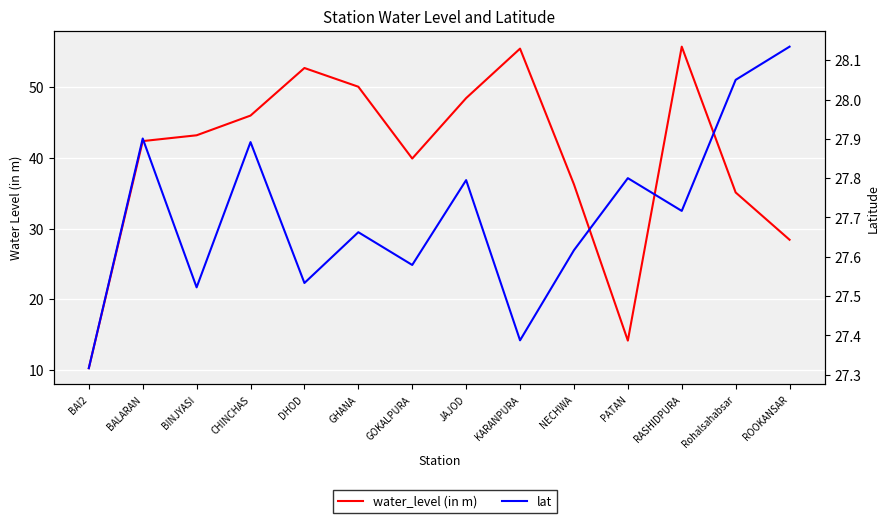

True or false: lat and water_level (in m) intersect in this chart.

True